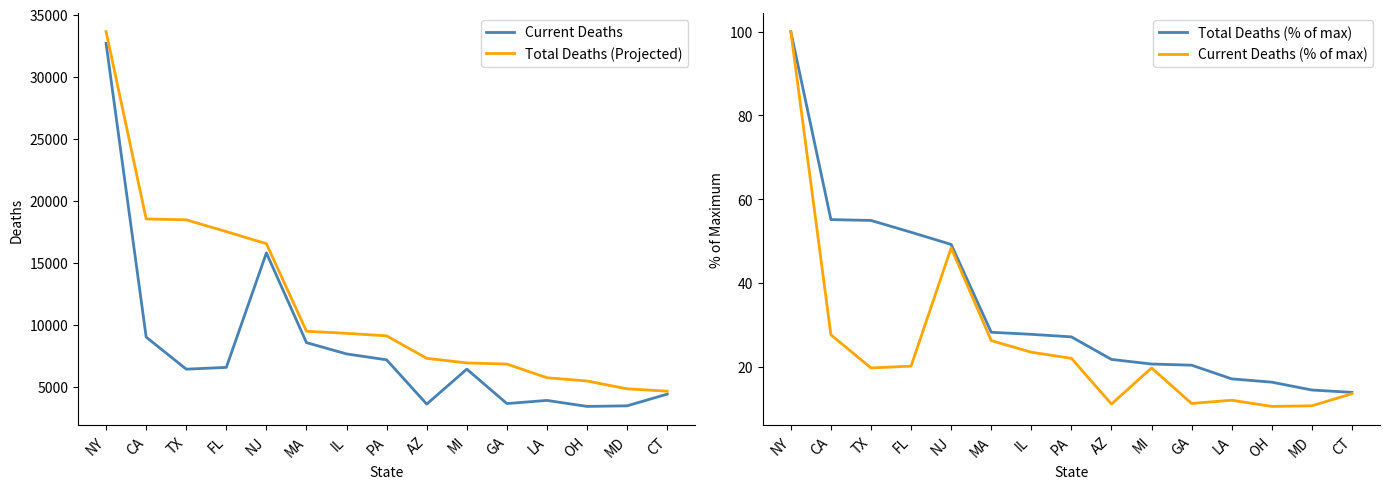

What is the difference between the Total Deaths (% of max) values at LA and NY?

82.9